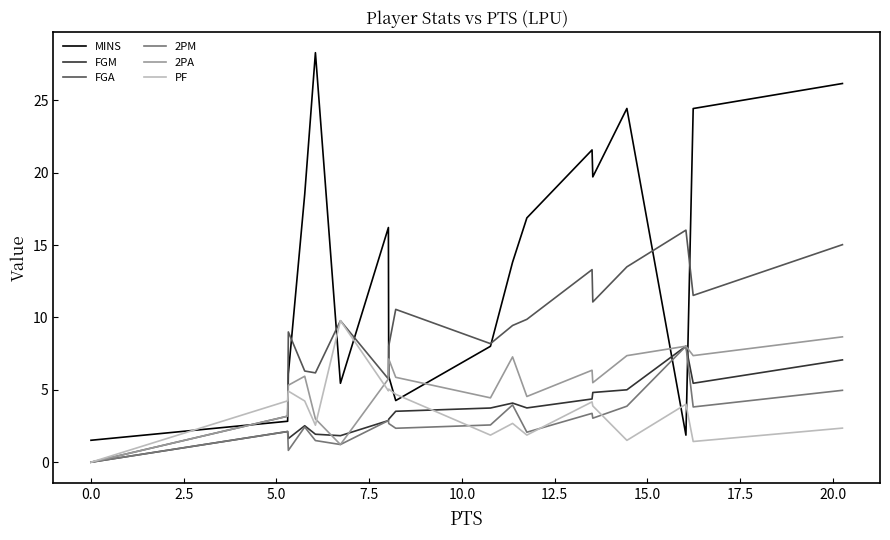

What is the greatest value displayed?

28.3